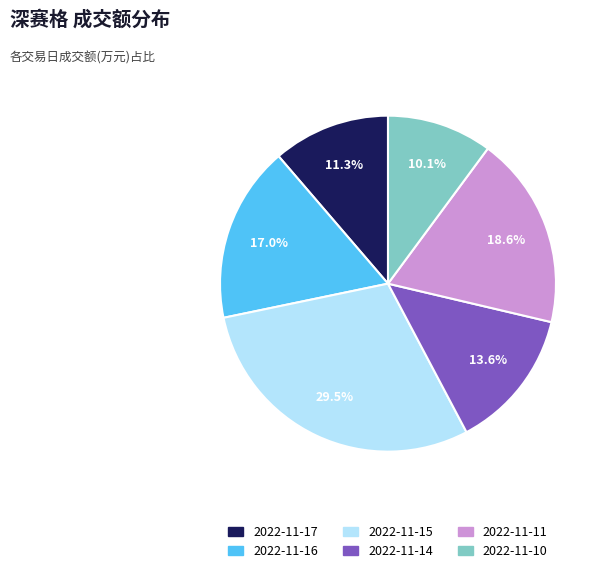

Is 2022-11-10 the majority of the pie?

No